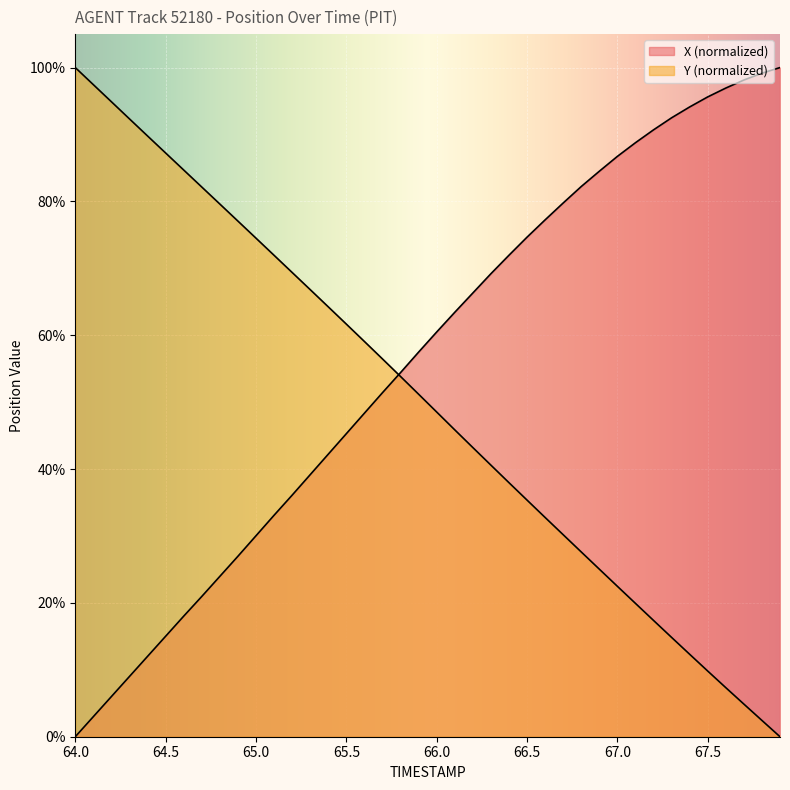

After their last crossing, which series has the higher values: Y or X?

X